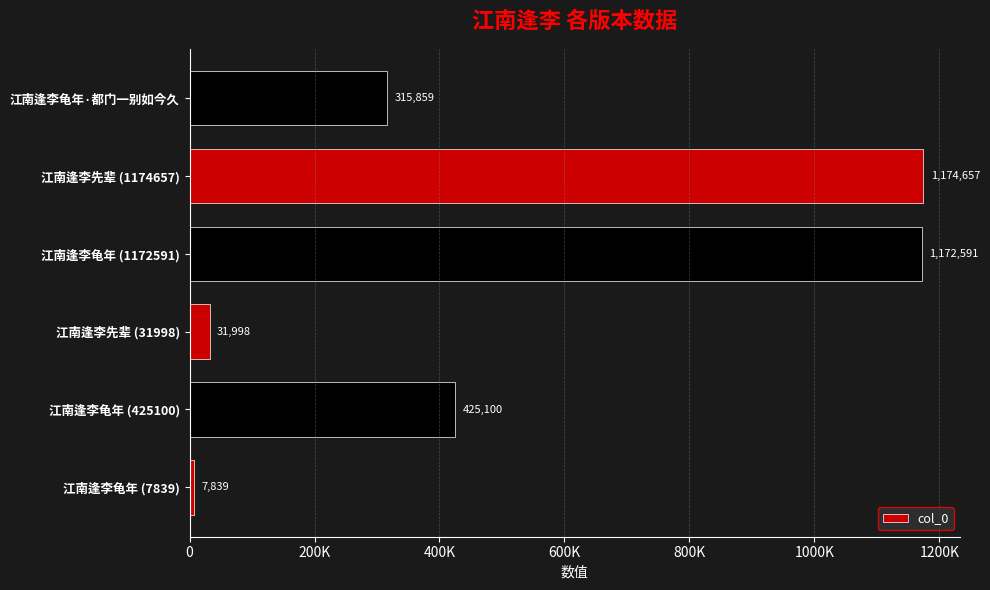

List the labels in order of value, smallest first.

江南逢李龟年 (7839), 江南逢李先辈 (31998), 江南逢李龟年·都门一别如今久, 江南逢李龟年 (425100), 江南逢李龟年 (1172591), 江南逢李先辈 (1174657)